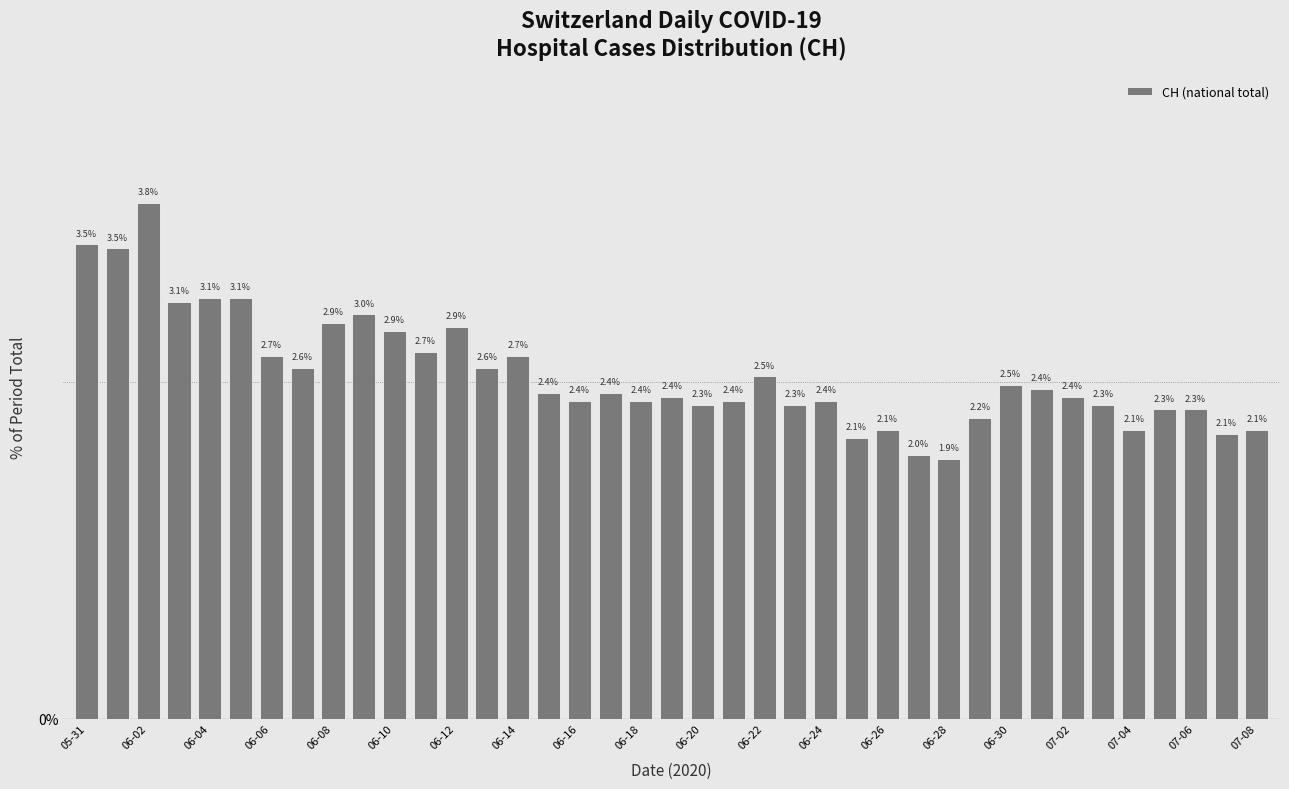

What is the minimum value shown in the chart?

1.9